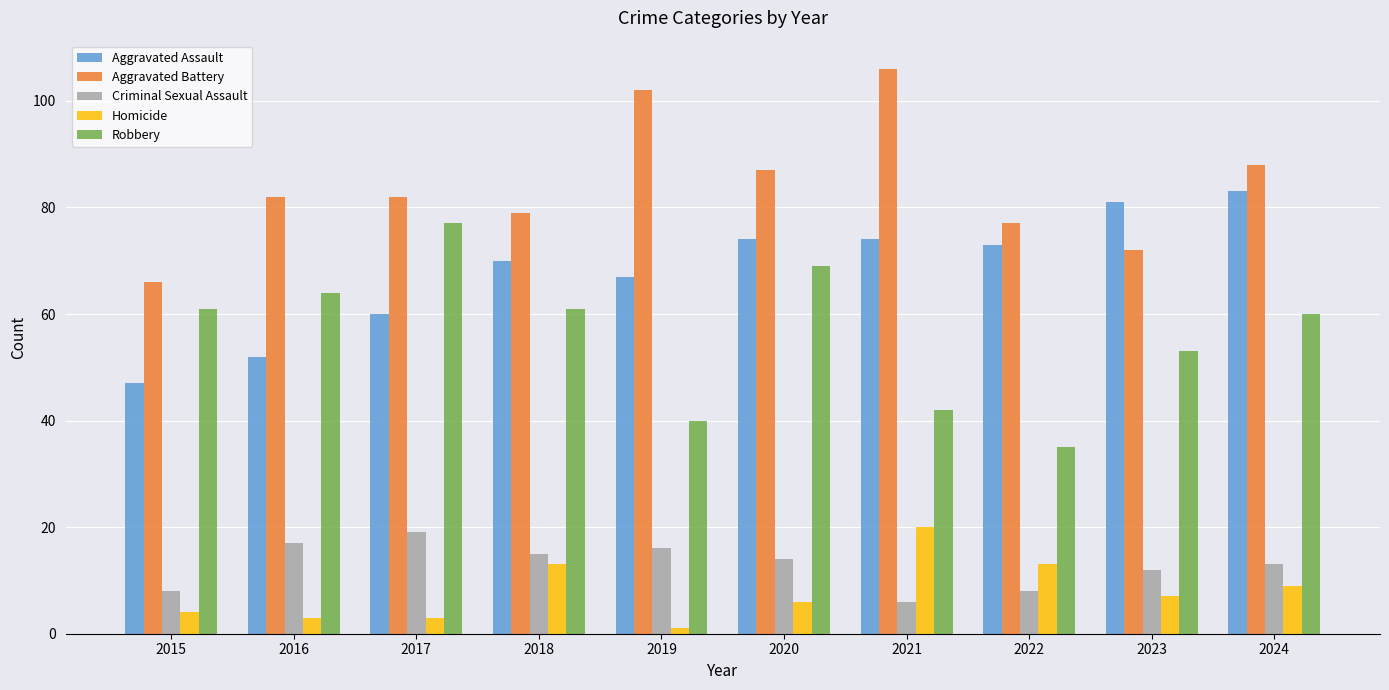

The Criminal Sexual Assault series shows 5 at 2017. True or false?

False